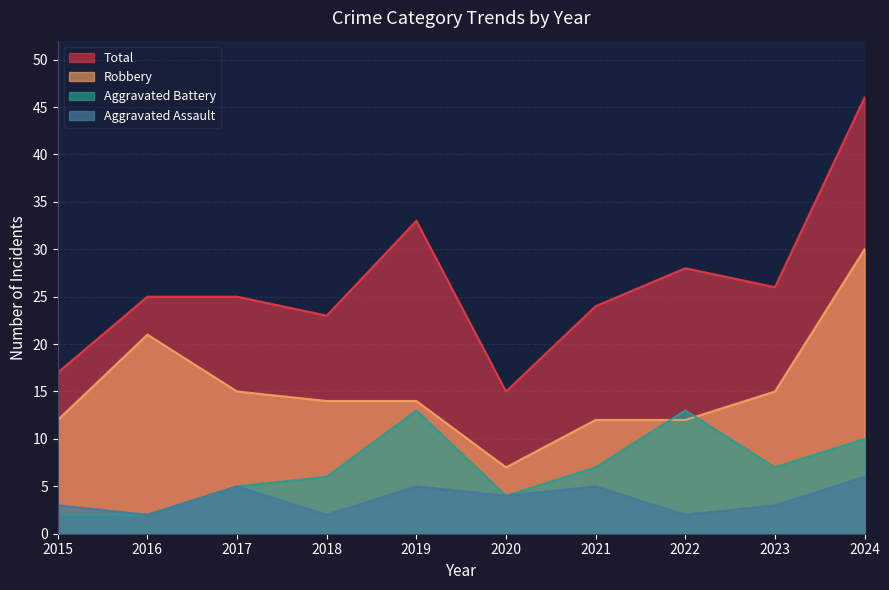

What is the sum of the Aggravated Assault values at 2015 and 2017?

8